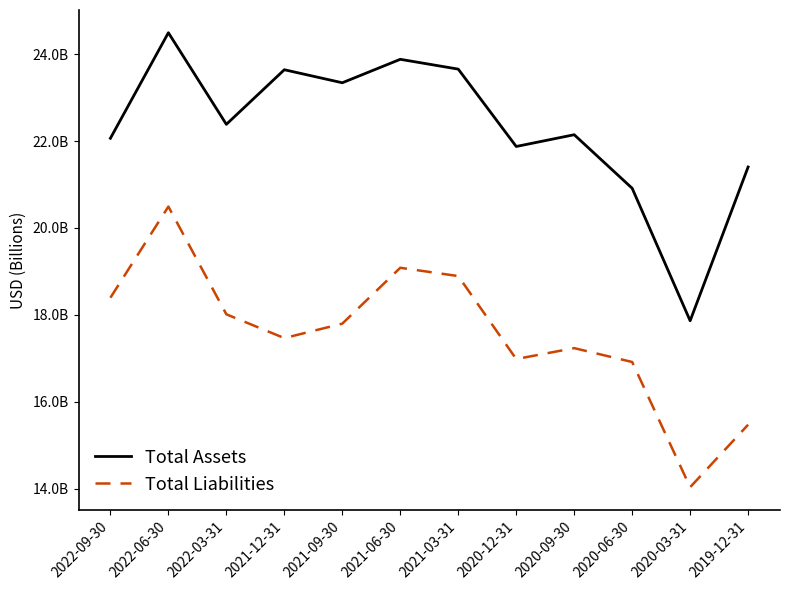

Which category has the lowest value across all series?

2020-03-31